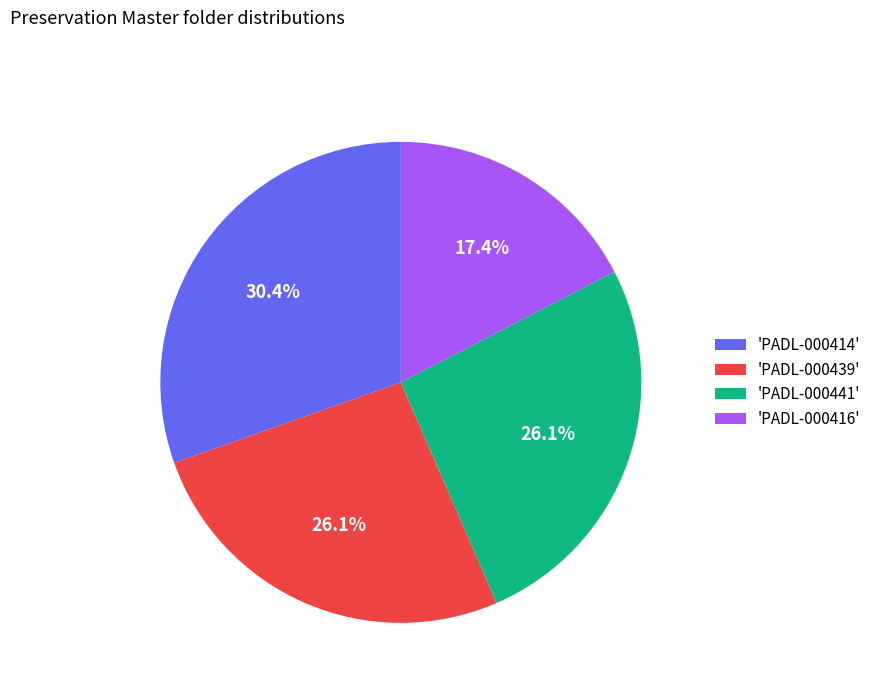

Which slice is the smallest?

'PADL-000416'